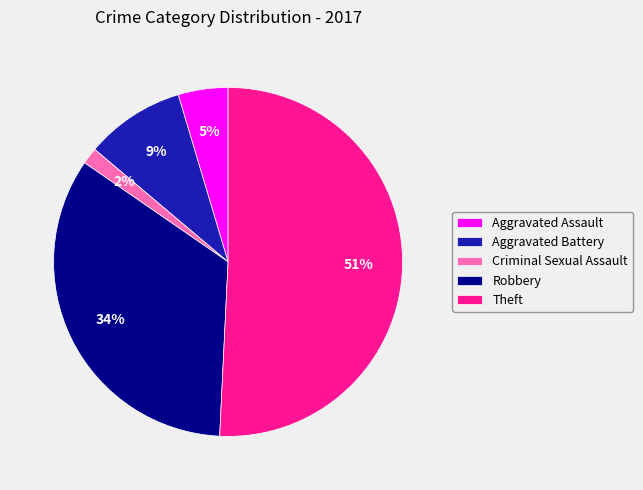

Do Aggravated Battery and Theft together represent more than half of the pie?

Yes